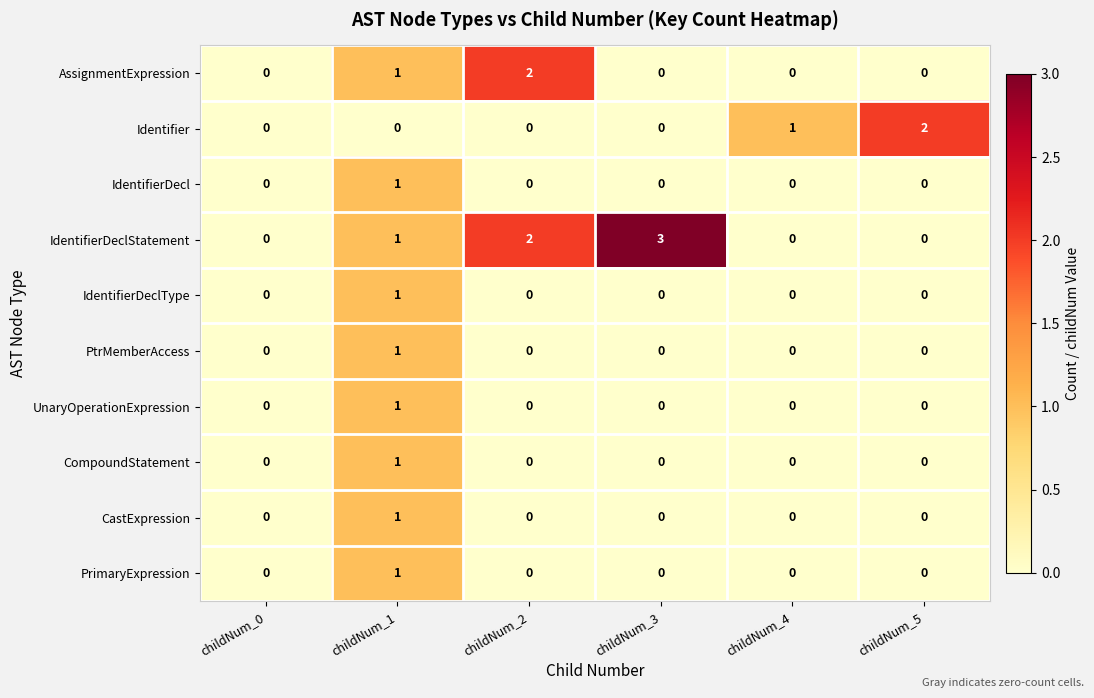

Which label corresponds to the largest value in the chart?

childNum_3